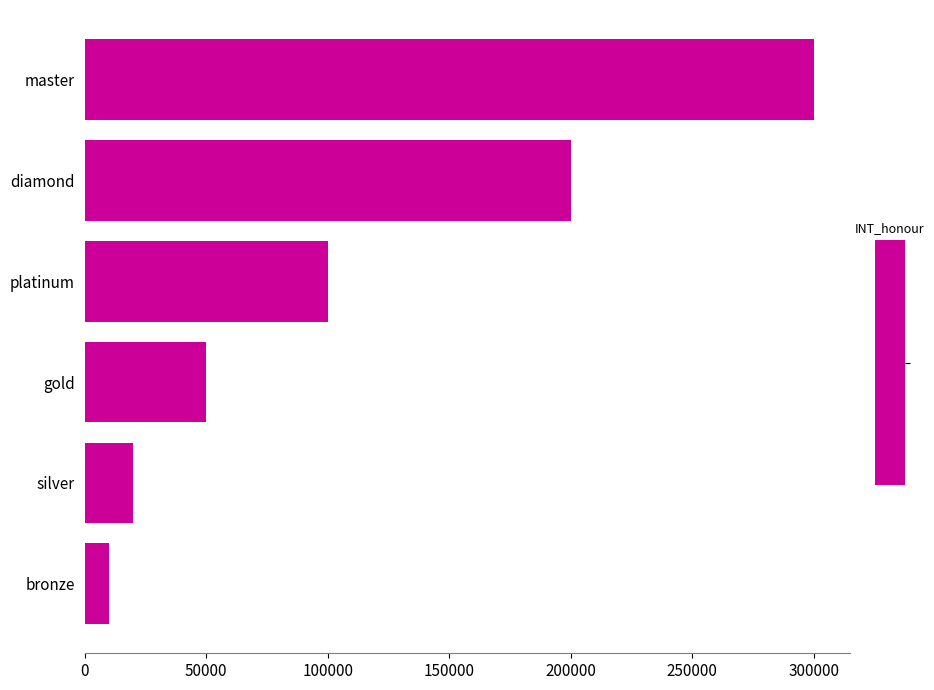

Reading top to bottom, list all the values displayed in this chart.

master=300000	diamond=200000	platinum=100000	gold=50000	silver=20000	bronze=10000